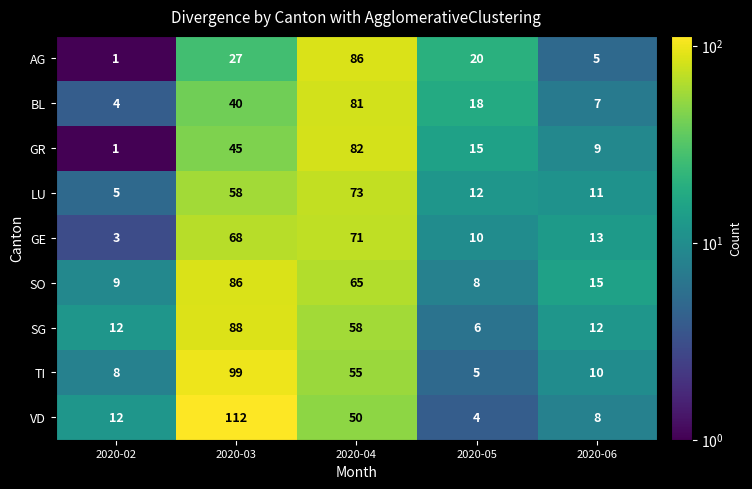

Is it true that TI equals 167 at 2020-03?

False